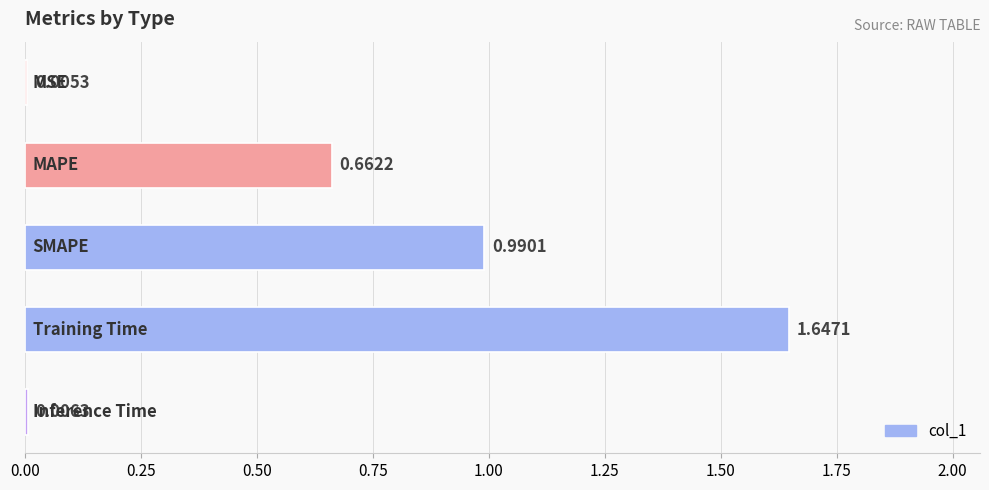

Are the bars horizontal?

Yes